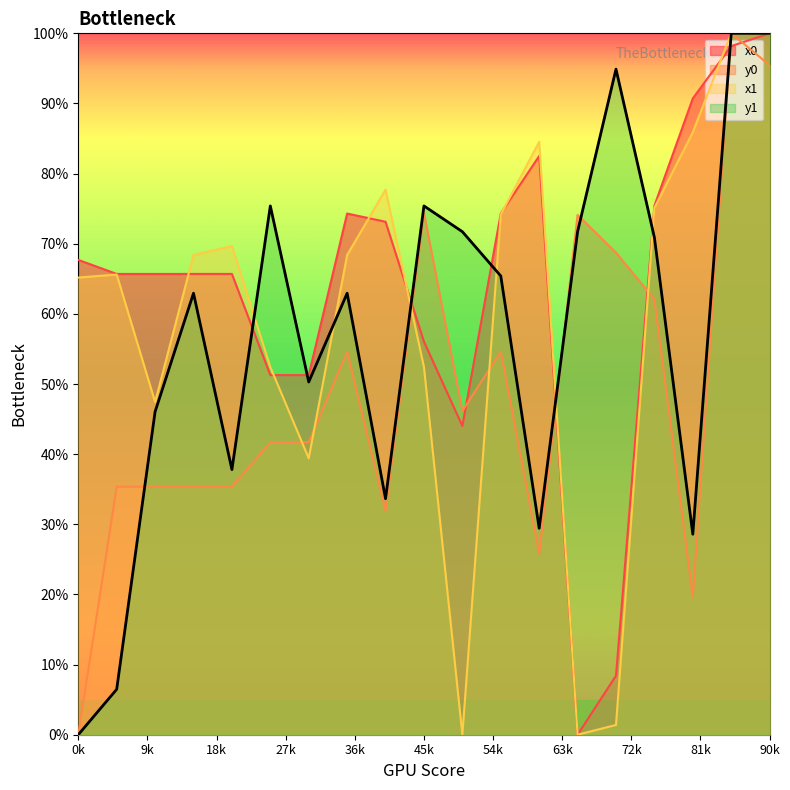

The value of y0 at 14 is 102.3. True or false?

False